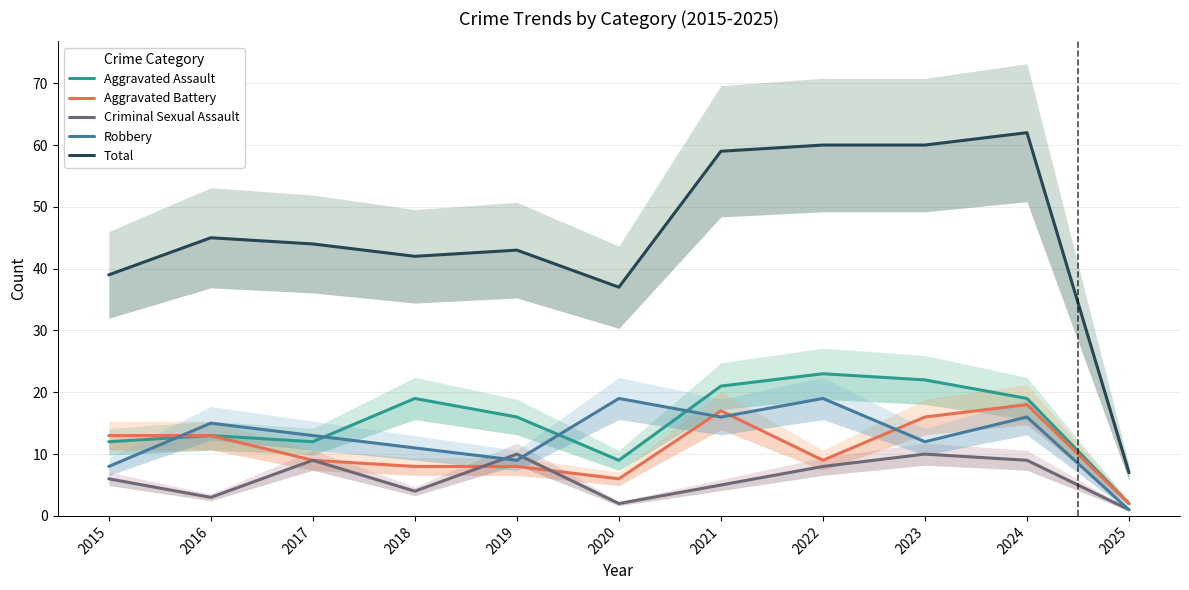

What is the difference between the maximum and second lowest values in the Aggravated Assault series?

14